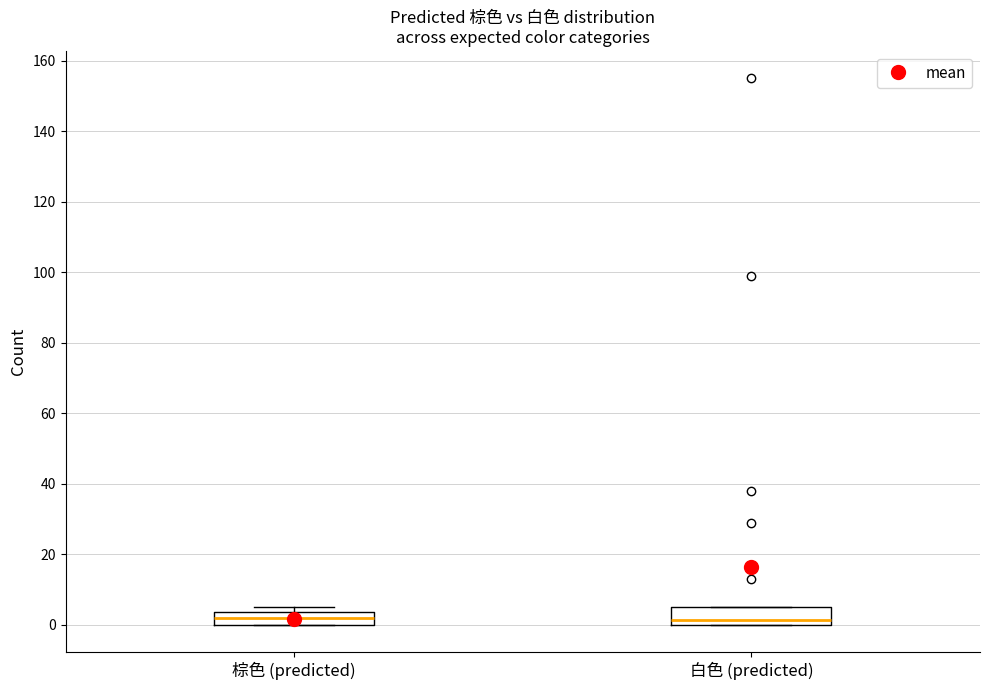

Reading left to right, read every box against the y-axis: the position of its median line, the range the box covers, and the ends of its whiskers. The values are not printed on the chart, so give them approximately, as read against the axis.

棕色 (predicted): median 2, box 0 to 4, whiskers 0 to 6
白色 (predicted): median 2, box 0 to 6, whiskers 0 to 6